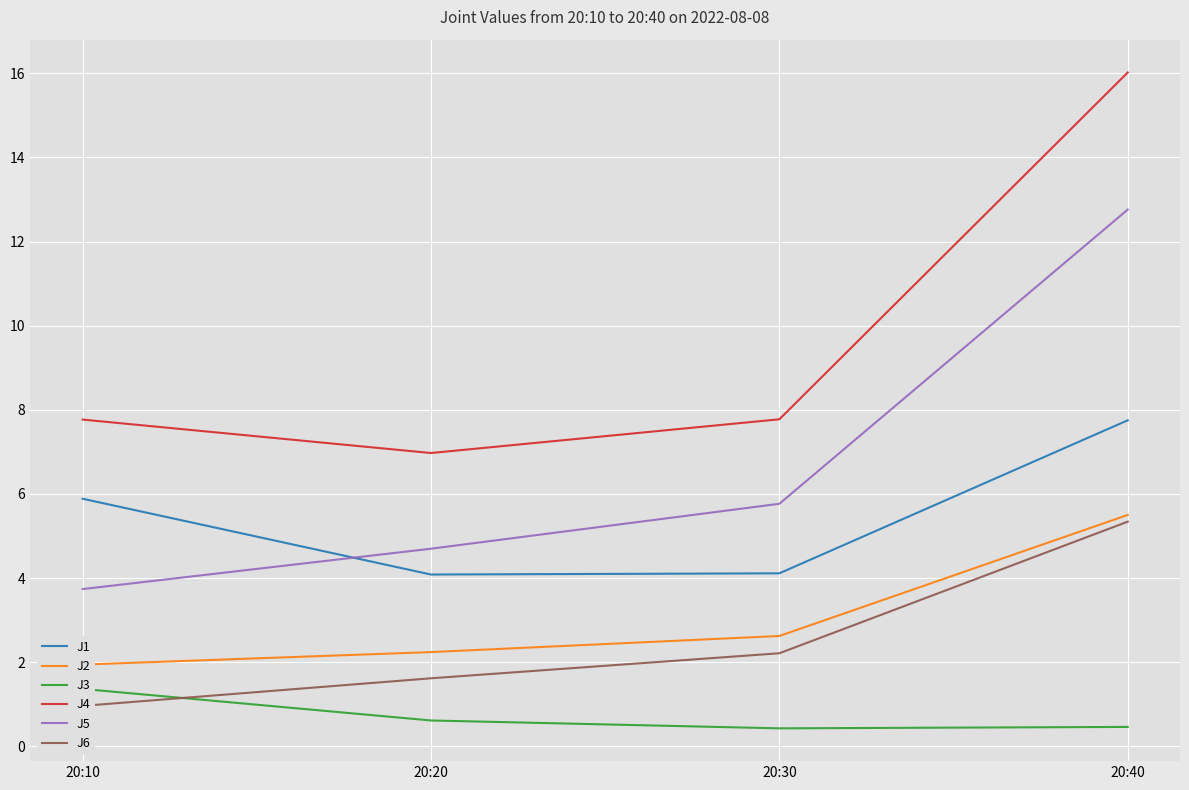

At which label is J2 closest to 3?

20:30